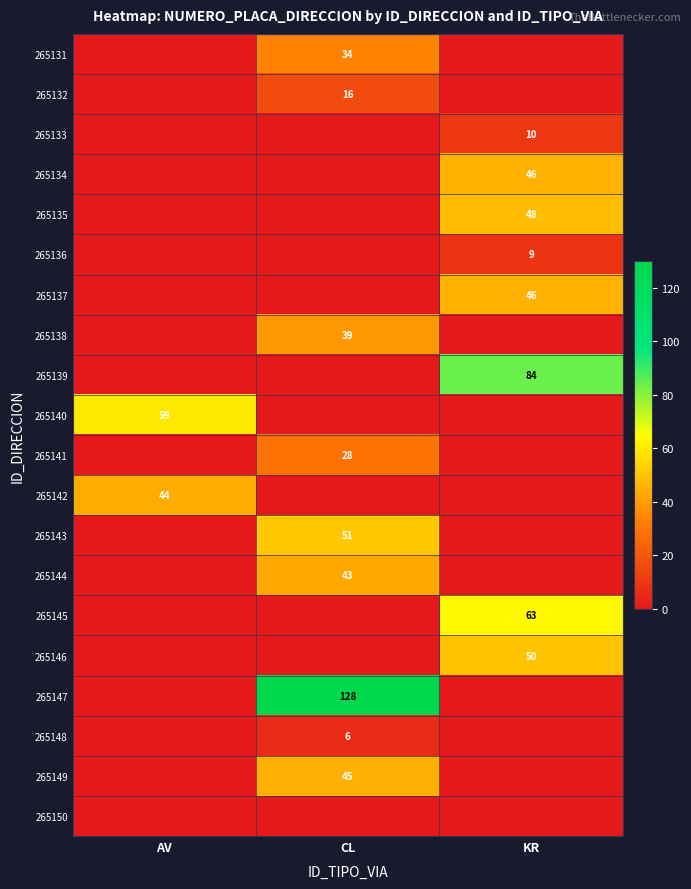

Is it true that 265141 equals 28 at CL?

True